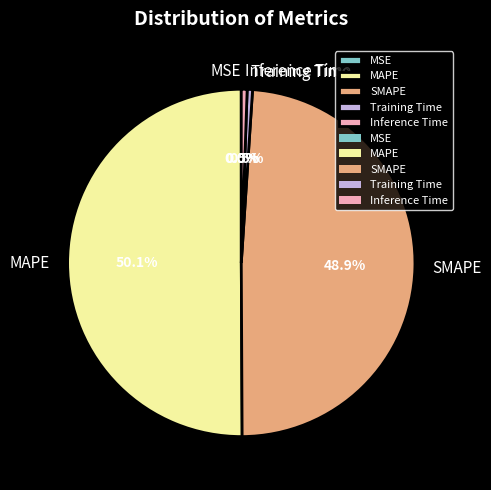

Which slice is the largest?

MAPE